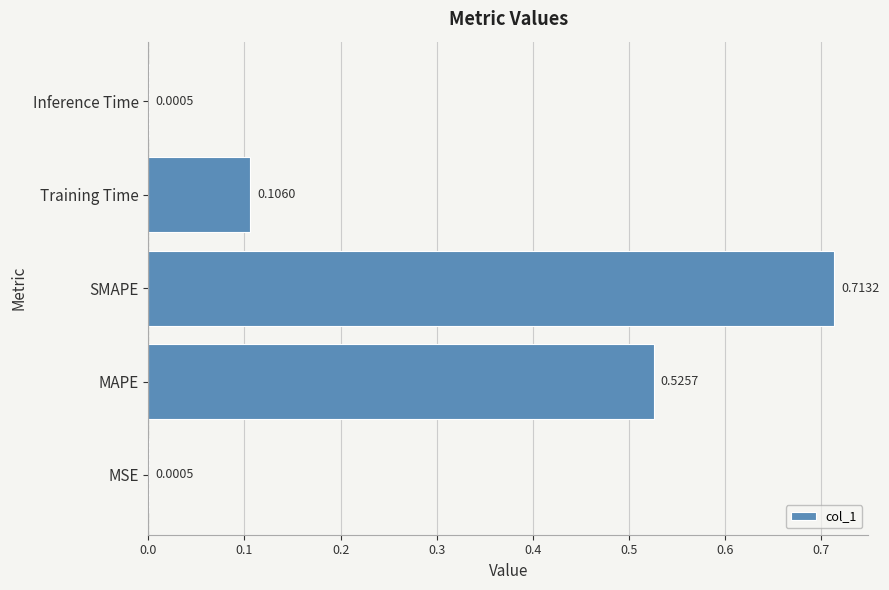

Which label corresponds to the largest value in the chart?

SMAPE